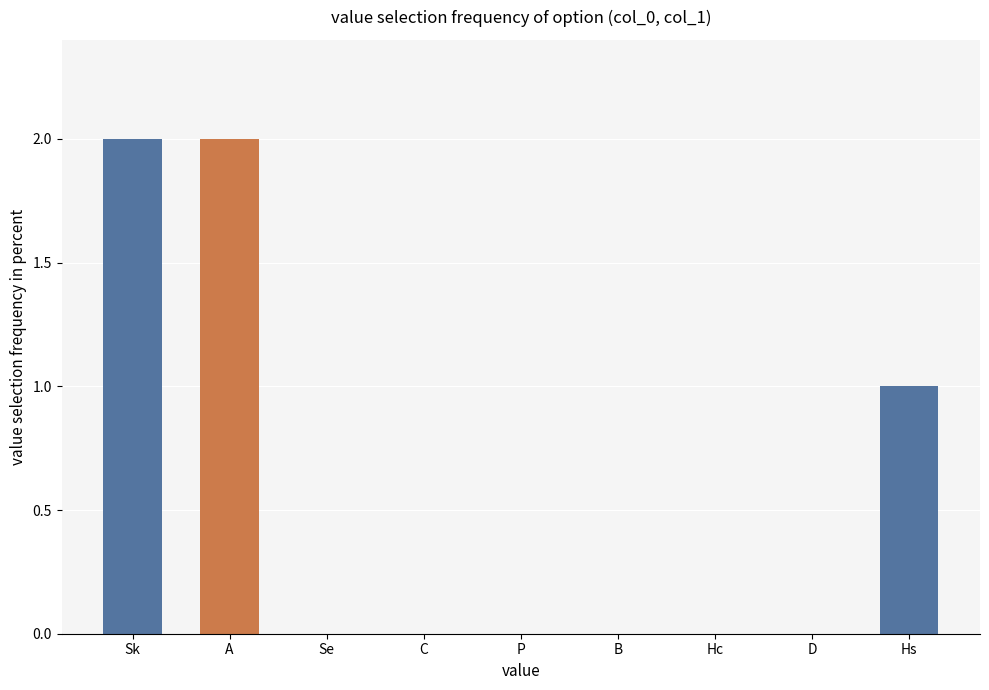

Where is the data nearest to the value 1?

Hs